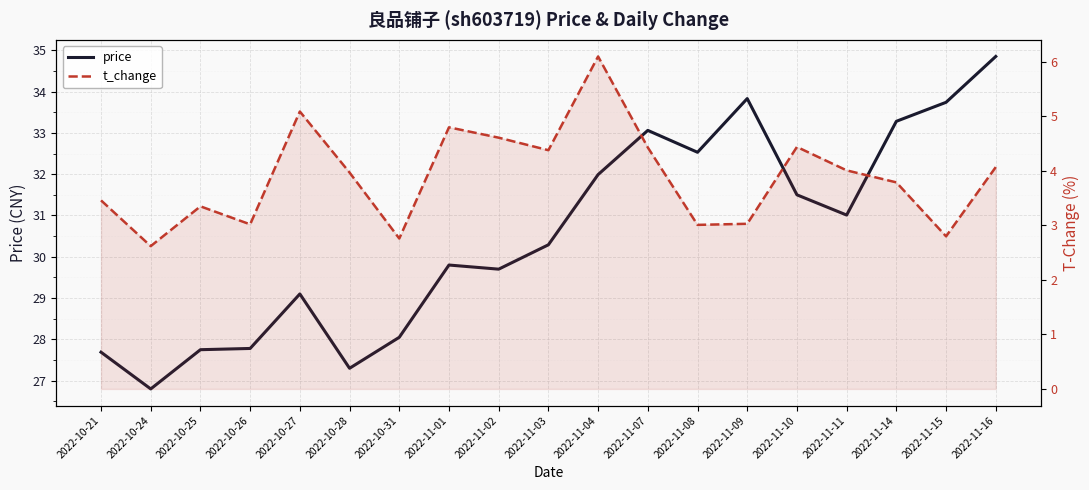

What is the average value of the price series?

30.5